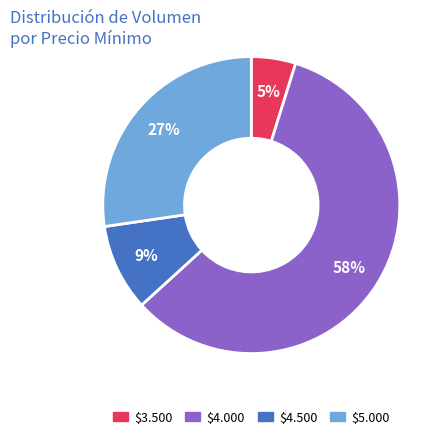

Does any single category account for the majority?

Yes